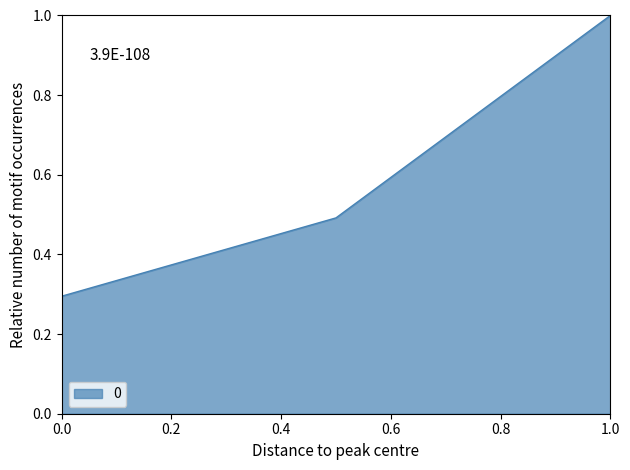

What is the difference between the maximum and minimum values?

0.7